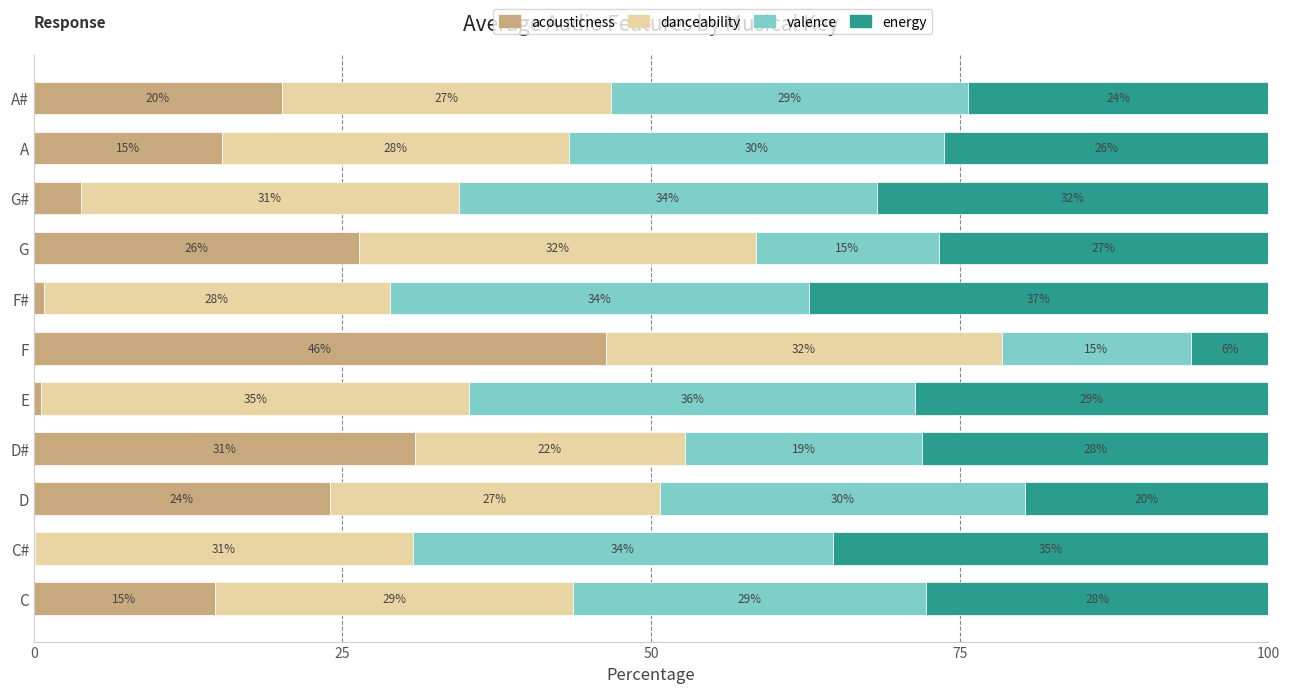

At which label is acousticness closest to 23?

D